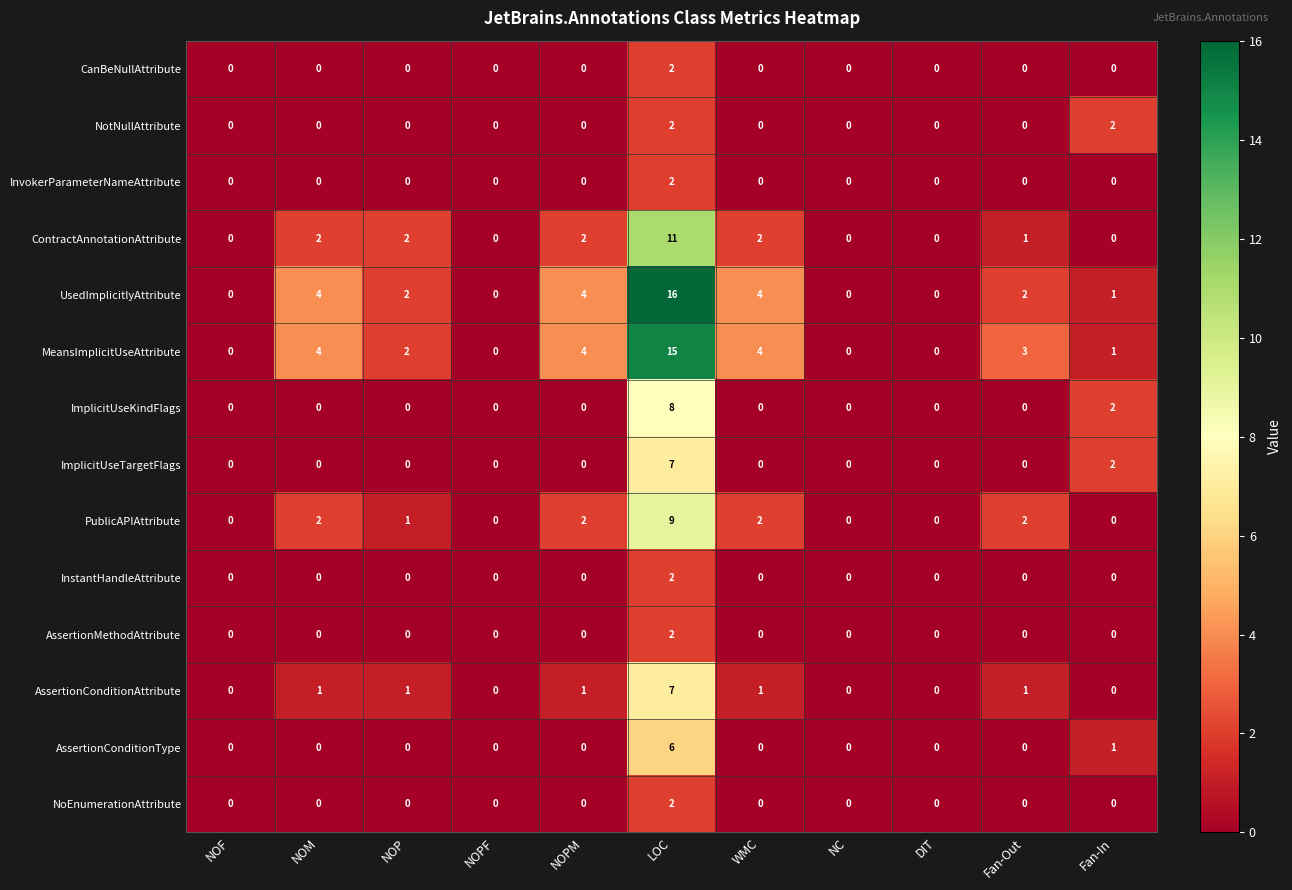

What is the spread (max minus min) of values at Fan-In?

2